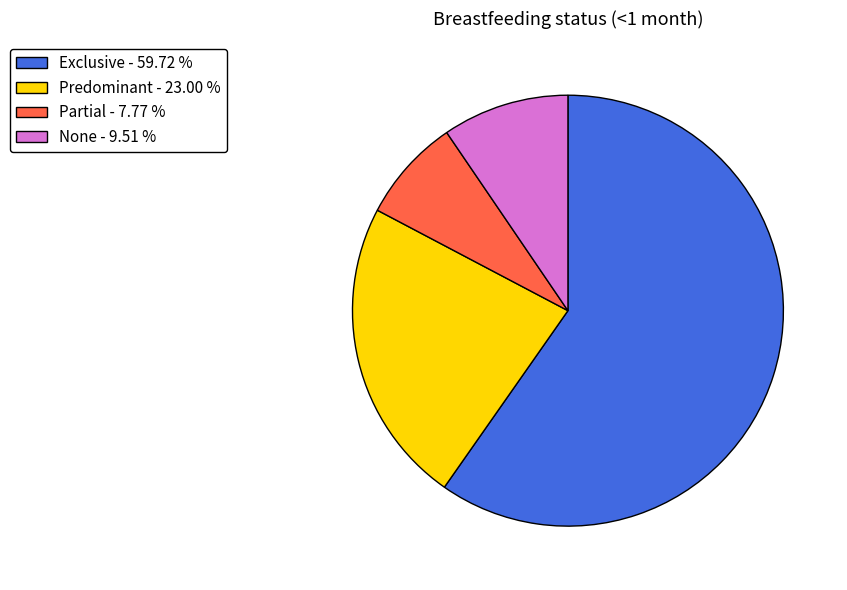

Which has a higher value, None or Exclusive?

Exclusive